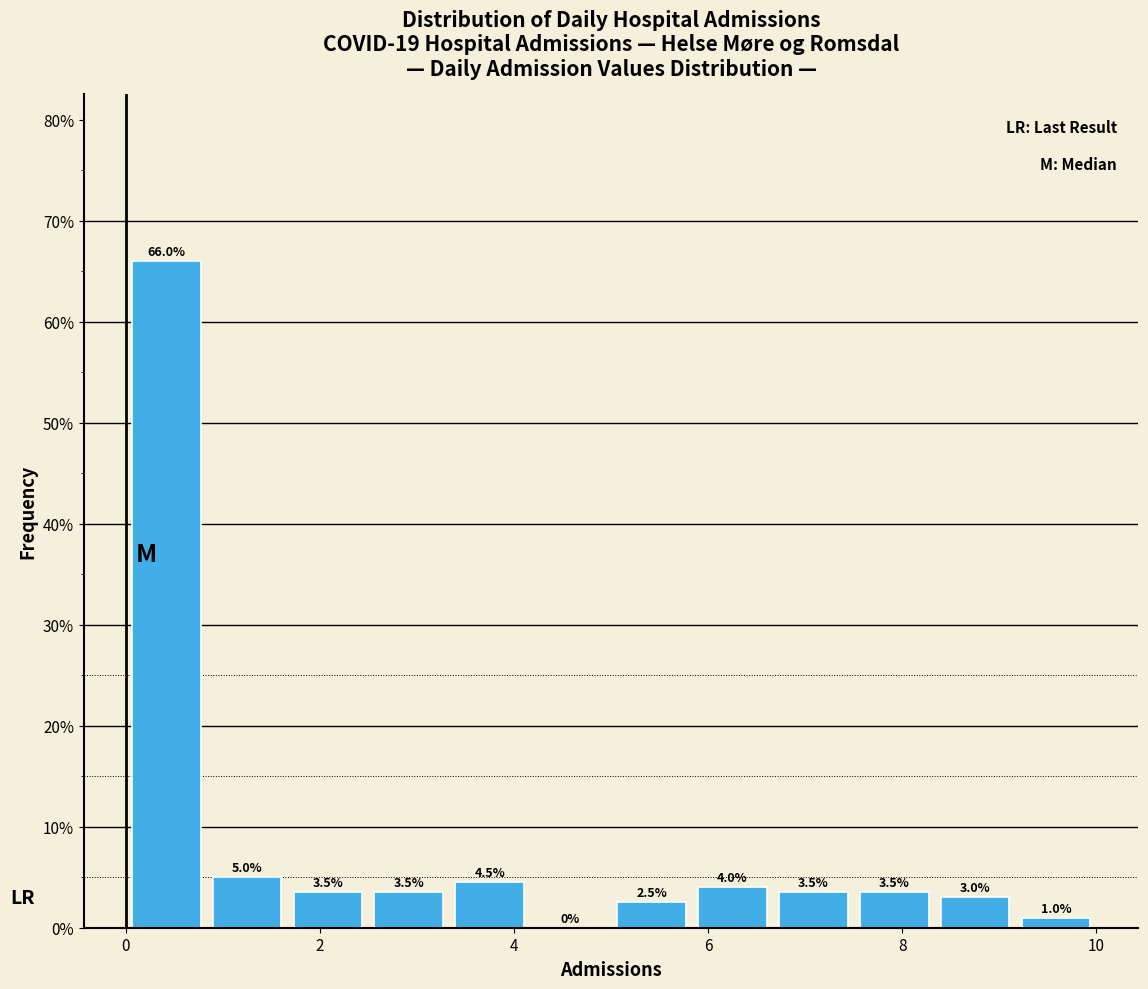

Reading left to right, list every bar in this chart as the range it spans on the x-axis followed by its height. The bar edges are not printed on the chart, so give them approximately, as read against the axis.

0.0 to 0.8: 66.0
0.8 to 1.6: 5.0
1.6 to 2.6: 3.5
2.6 to 3.4: 3.5
3.4 to 4.2: 4.5
4.2 to 5.0: 0.0
5.0 to 5.8: 2.5
5.8 to 6.6: 4.0
6.6 to 7.6: 3.5
7.6 to 8.4: 3.5
8.4 to 9.2: 3.0
9.2 to 10.0: 1.0